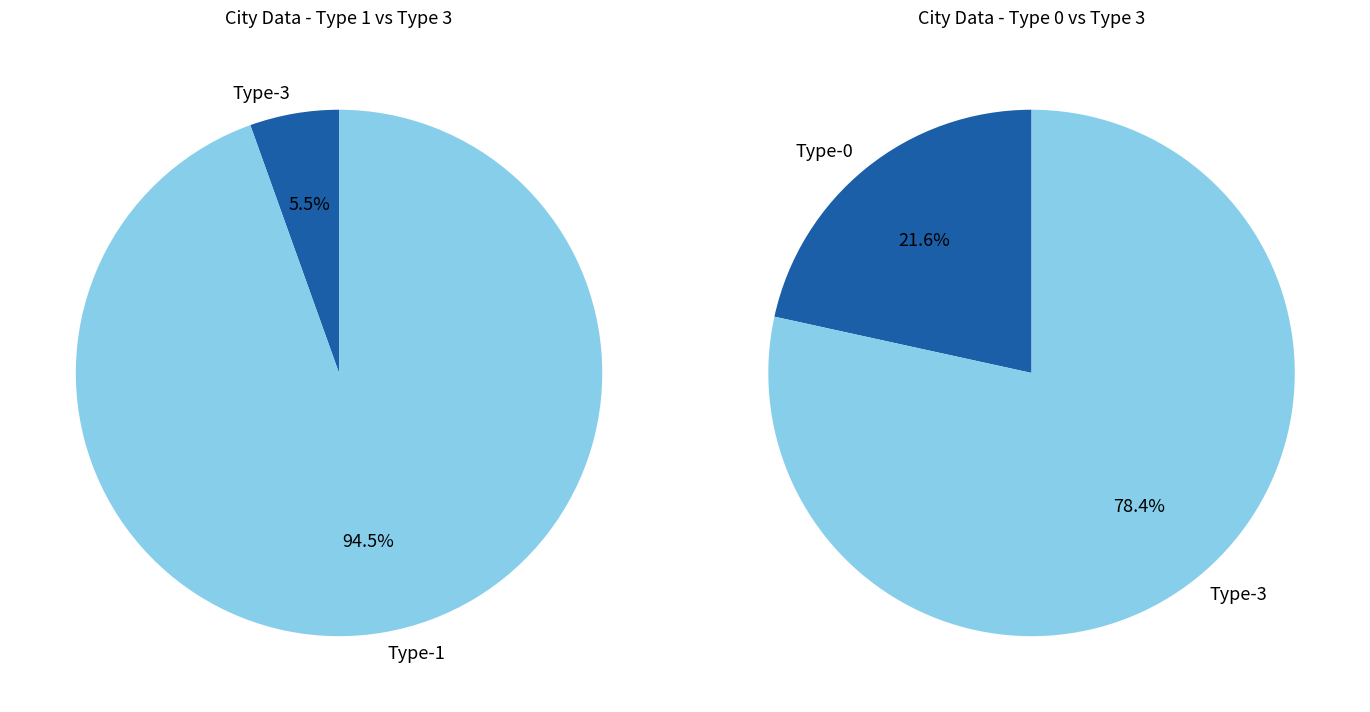

Does 3 account for over 50% of the chart?

No